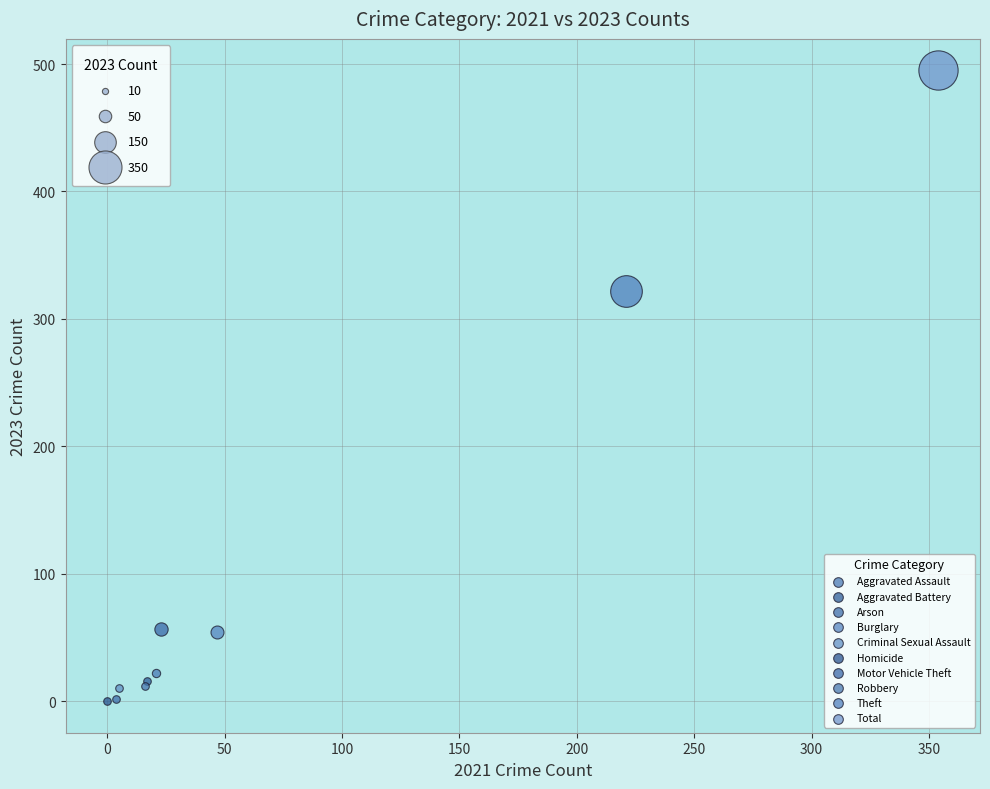

What are all the series names shown in the legend?

Aggravated Assault, Aggravated Battery, Arson, Burglary, Criminal Sexual Assault, Homicide, Motor Vehicle Theft, Robbery, Theft, Total